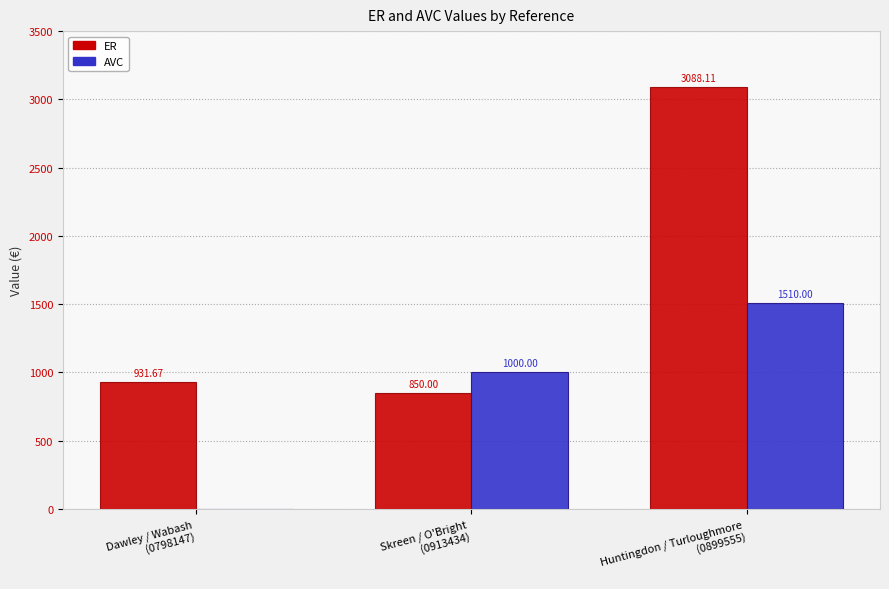

The ER series shows 850.0 at Skreen / O'Bright
(0913434). True or false?

True